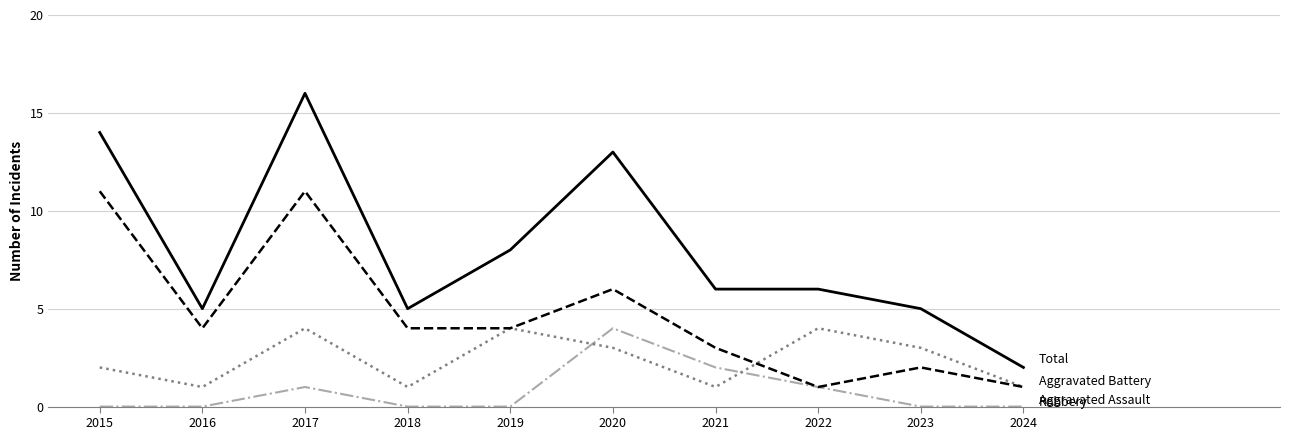

At which category does the chart reach its peak across all series?

2017